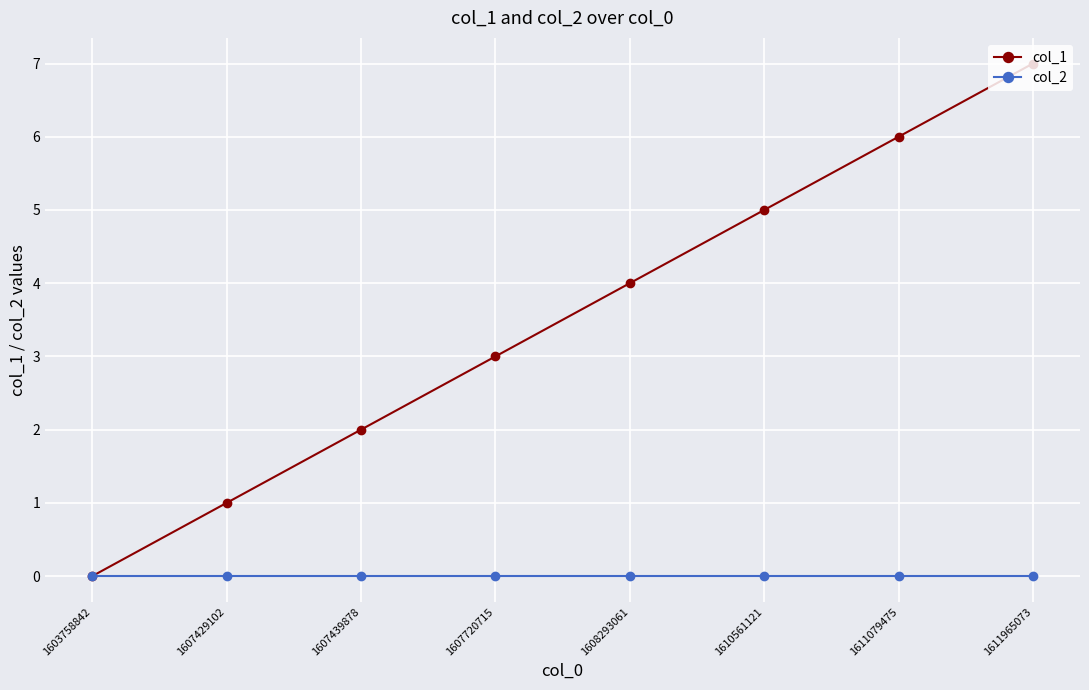

List the labels in order of col_1 value, largest first.

1611965073, 1611079475, 1610561121, 1608293061, 1607720715, 1607439878, 1607429102, 1603758842